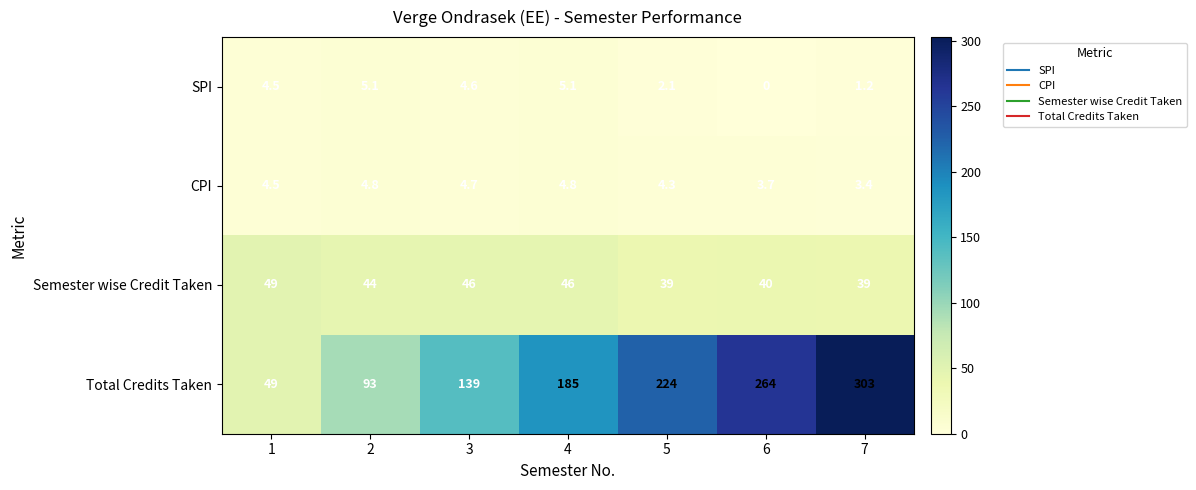

Which series has the largest total across all categories?

Total Credits Taken